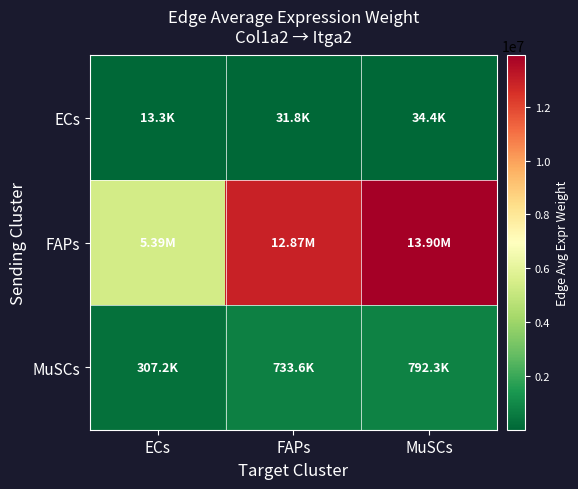

At which category is the sum across all series the highest?

MuSCs